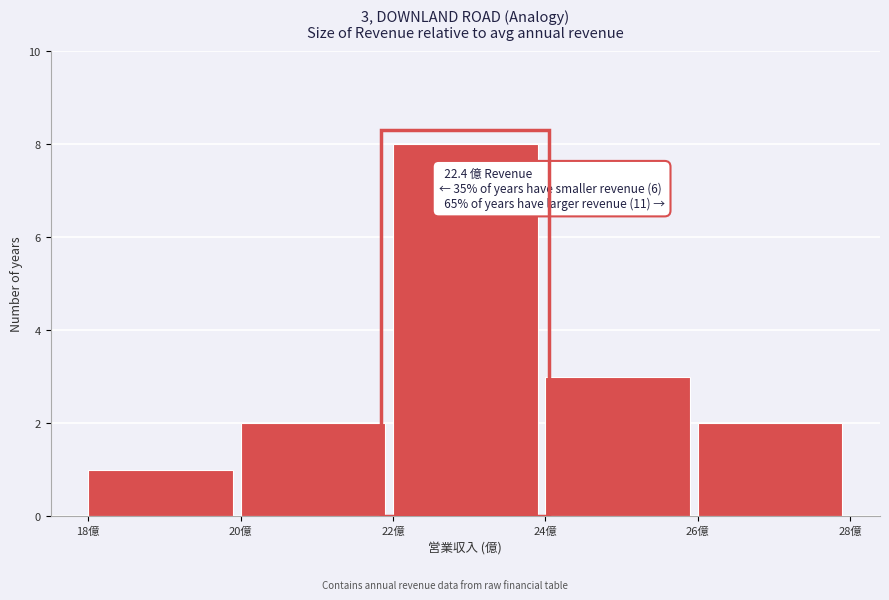

Which range on the x-axis has the tallest bar?

22 to 24